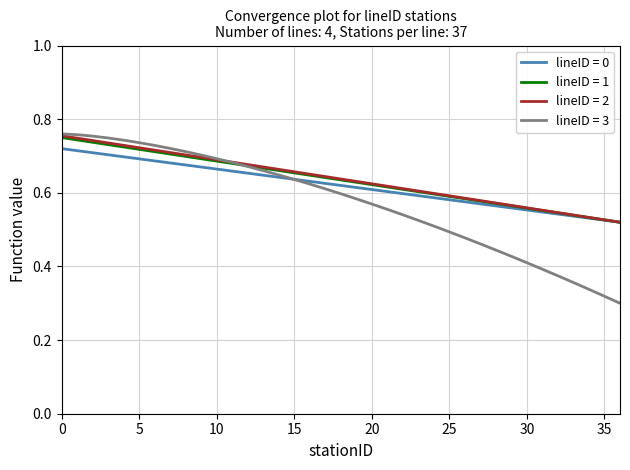

What are all the series names shown in the legend?

lineID = 0, lineID = 1, lineID = 2, lineID = 3